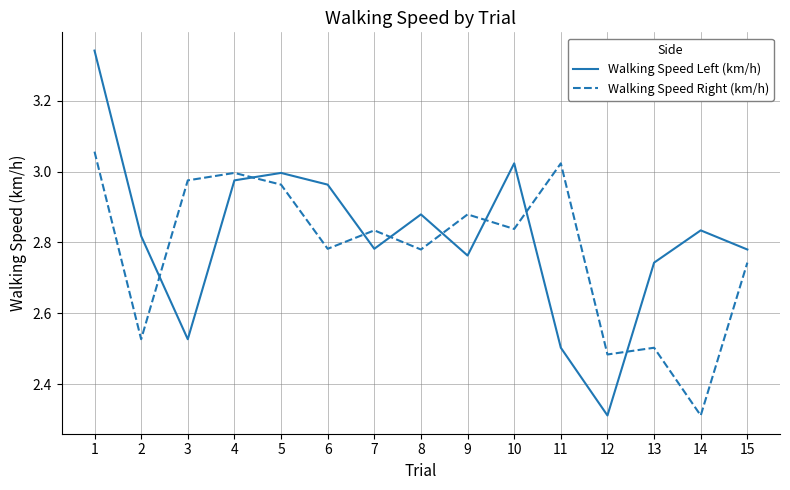

List the series in order of their overall mean, highest first.

Walking Speed Left (km/h), Walking Speed Right (km/h)